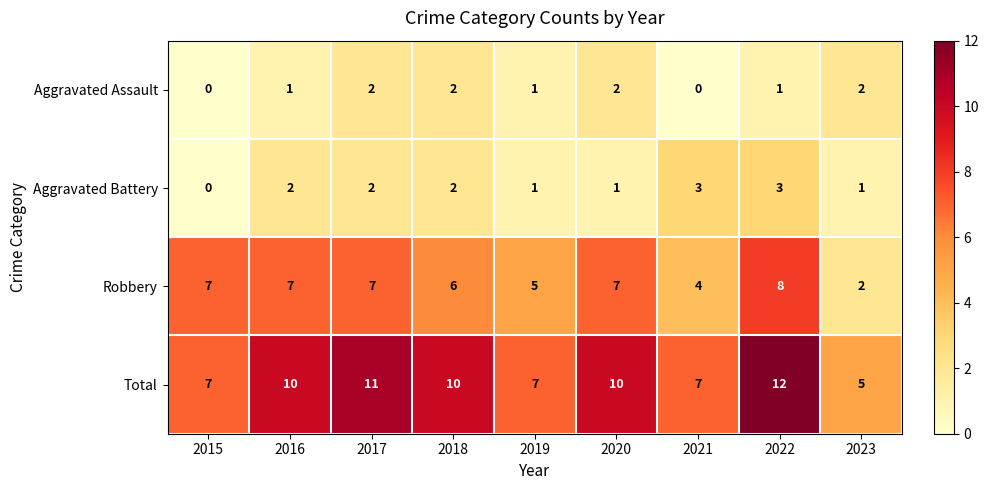

List the series in order of their peak value, lowest first.

Aggravated Assault, Aggravated Battery, Robbery, Total